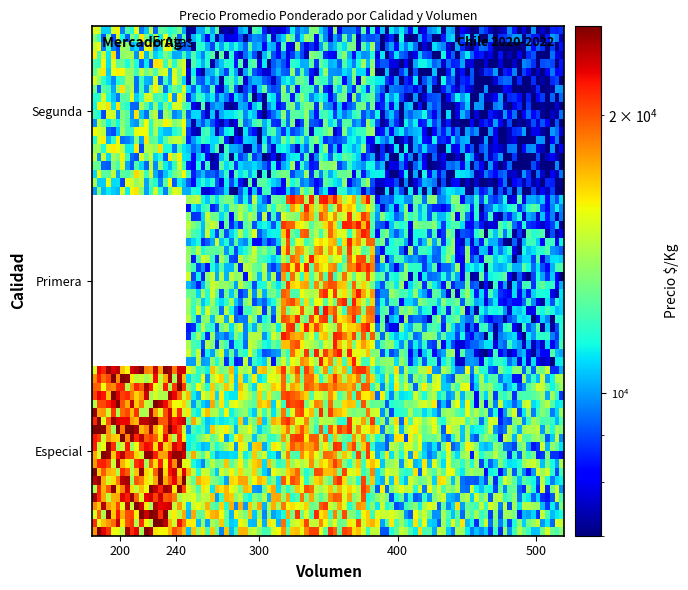

Is it true that Primera equals 10750 at 400?

True